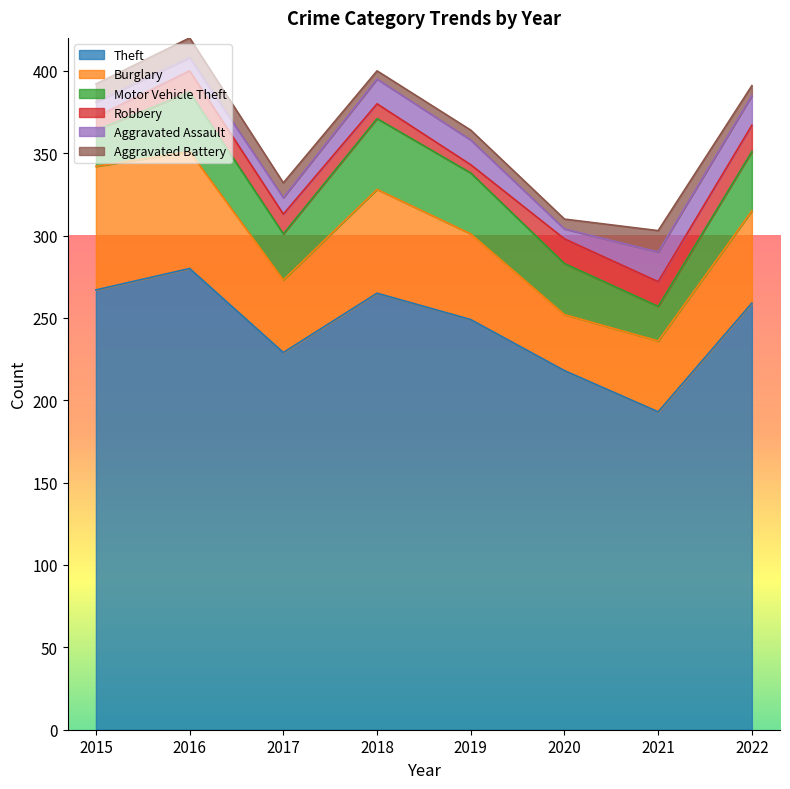

What is the difference between the maximum and minimum values in the Robbery series?

11